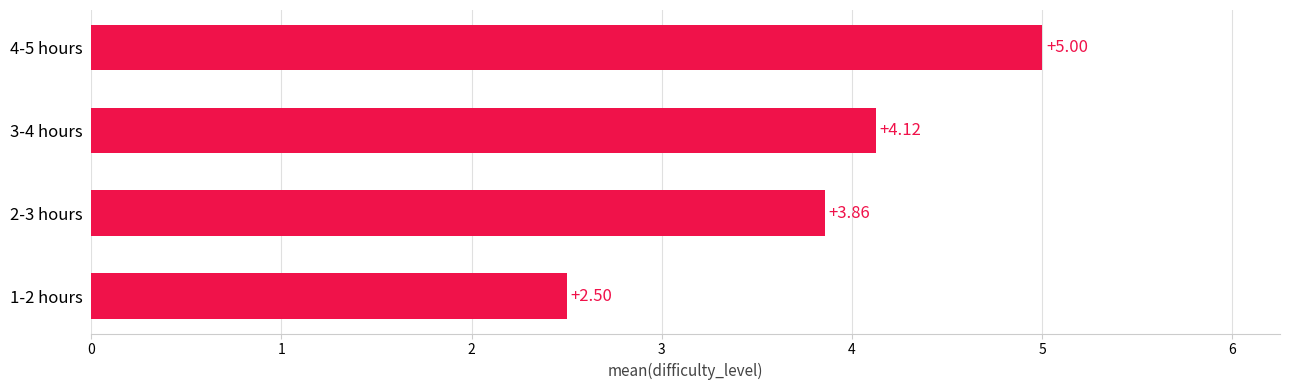

What is the sum of all values?

15.5